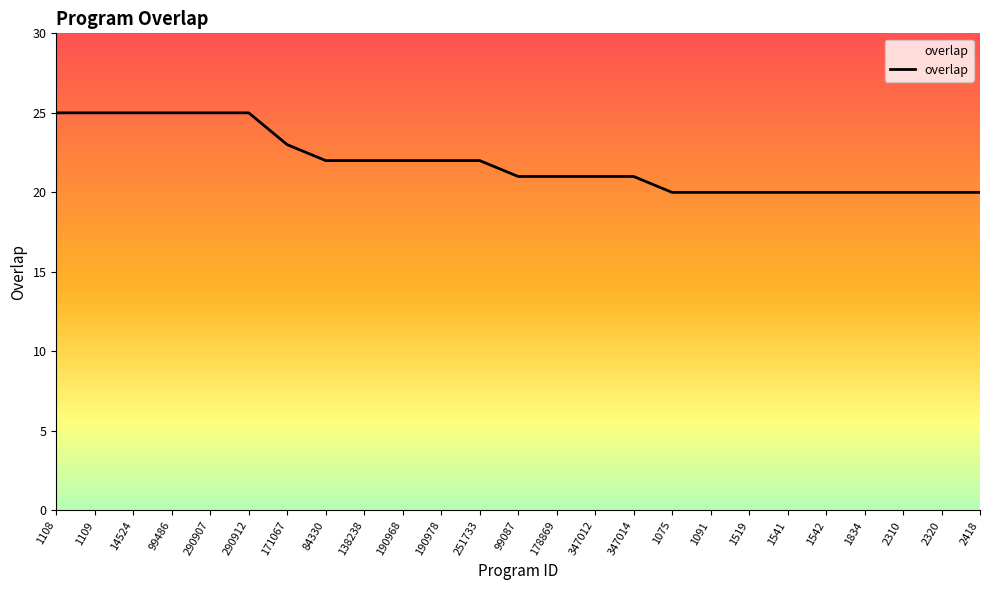

Reading right to left, list all the values displayed in this chart.

20	20	20	20	20	20	20	20	20	21	21	21	21	22	22	22	22	22	23	25	25	25	25	25	25